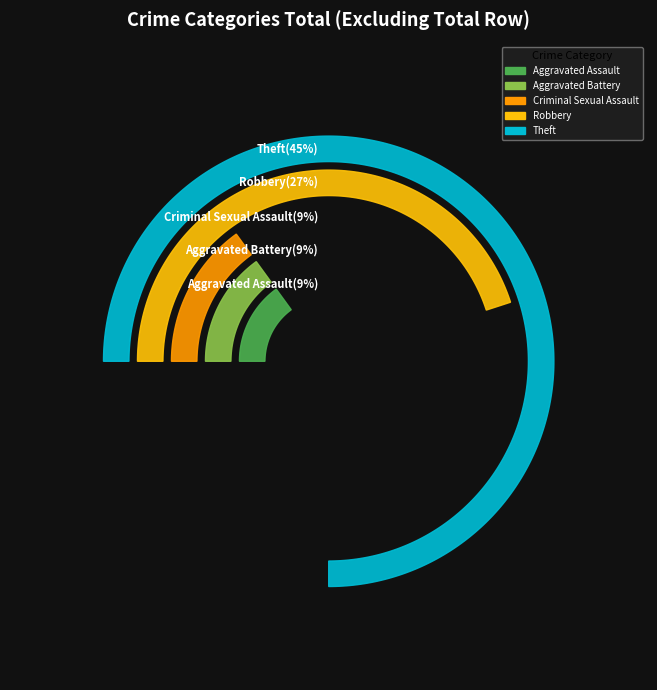

Rank the categories by value from highest to lowest.

Theft, Robbery, Aggravated Assault, Aggravated Battery, Criminal Sexual Assault